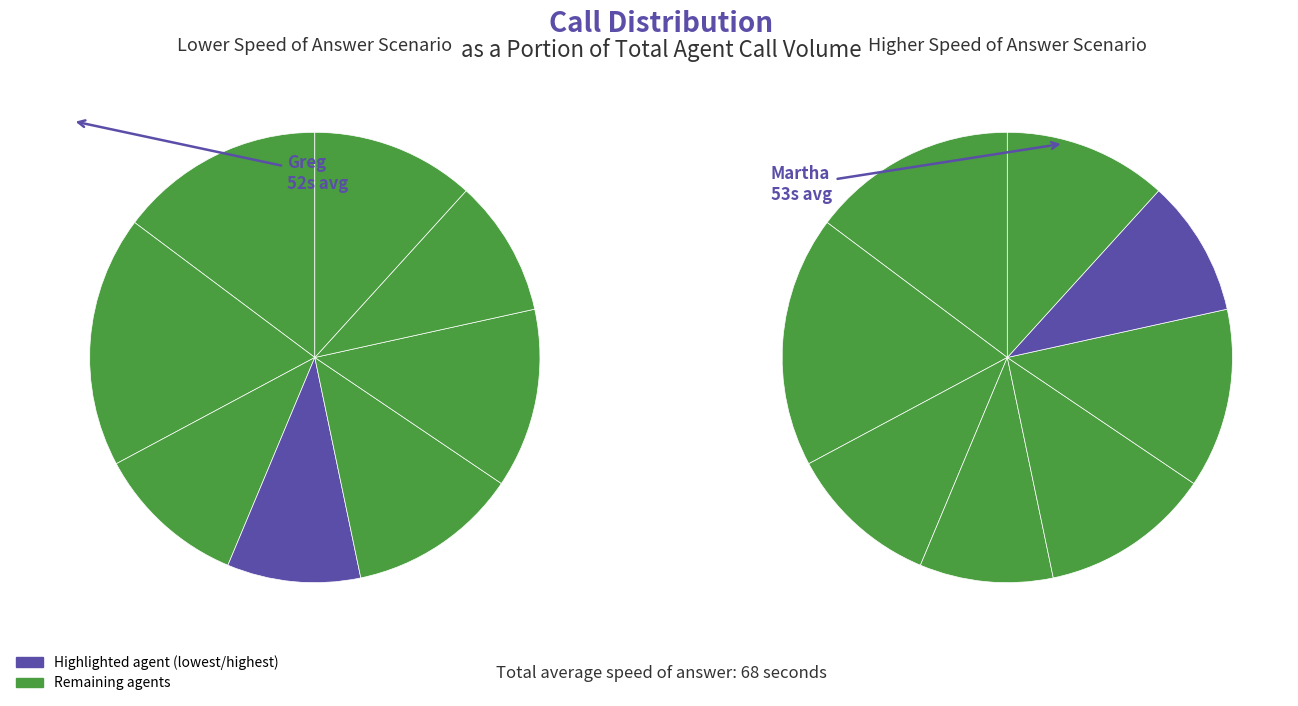

Is it true that Becky is 4% of the pie?

False